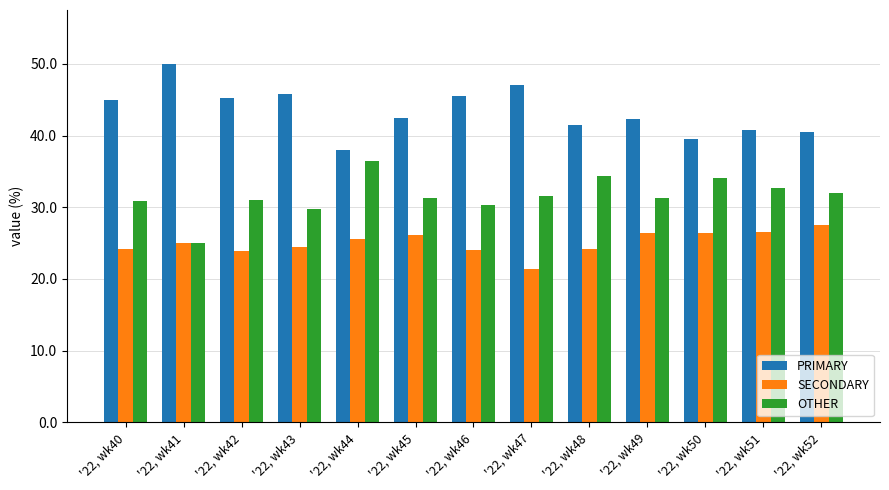

What is the difference between the maximum and second lowest values in the PRIMARY series?

10.5